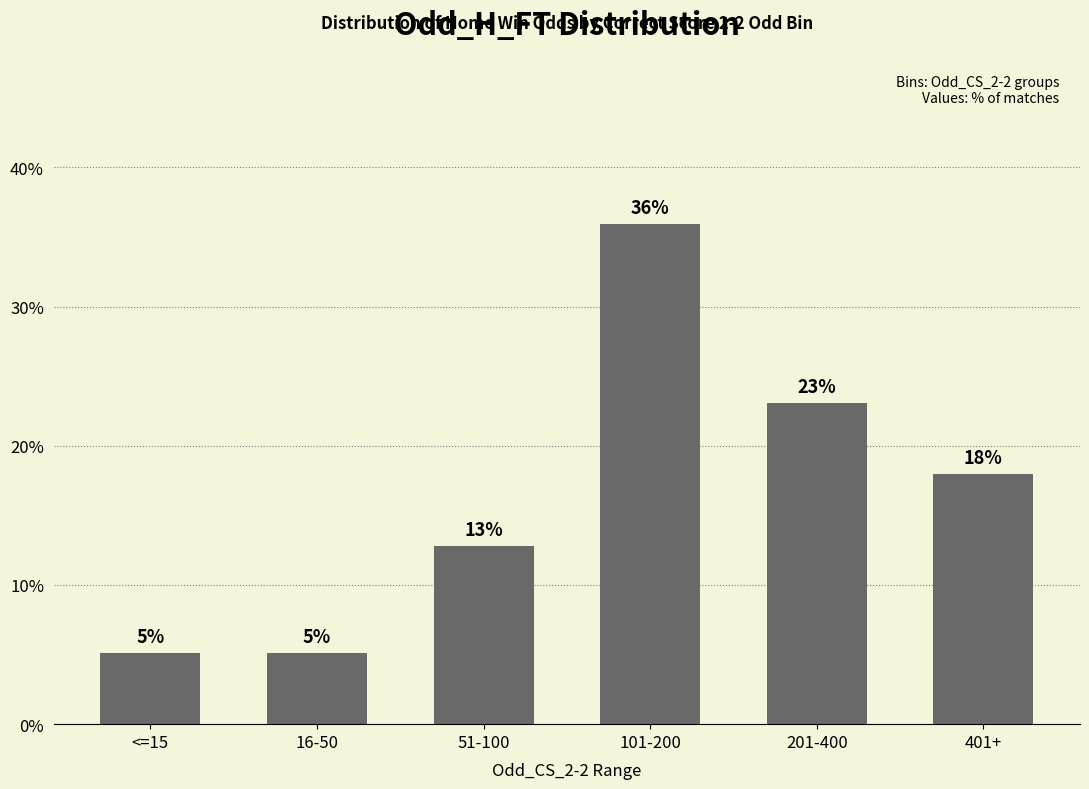

What is the difference between the maximum and minimum values?

30.8